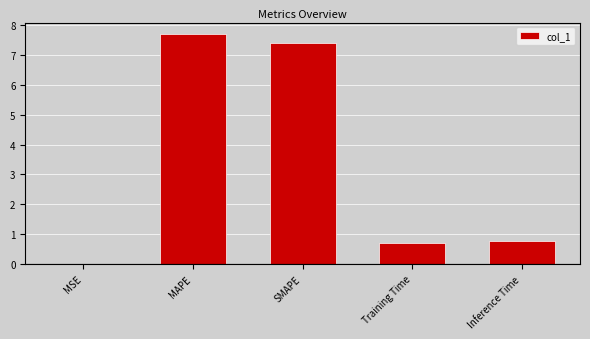

What is the maximum value shown in the chart?

7.7